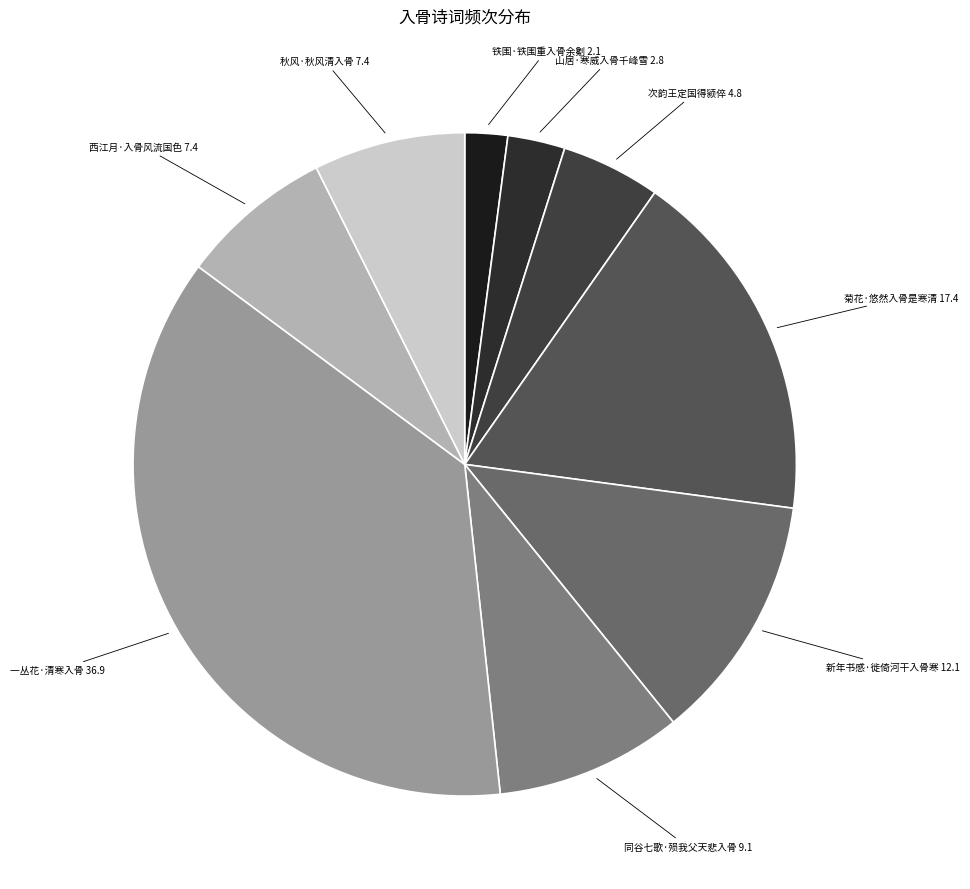

Combined, do 山居·寒威入骨千峰雪 and 西江月·入骨风流国色 account for over 50%?

No